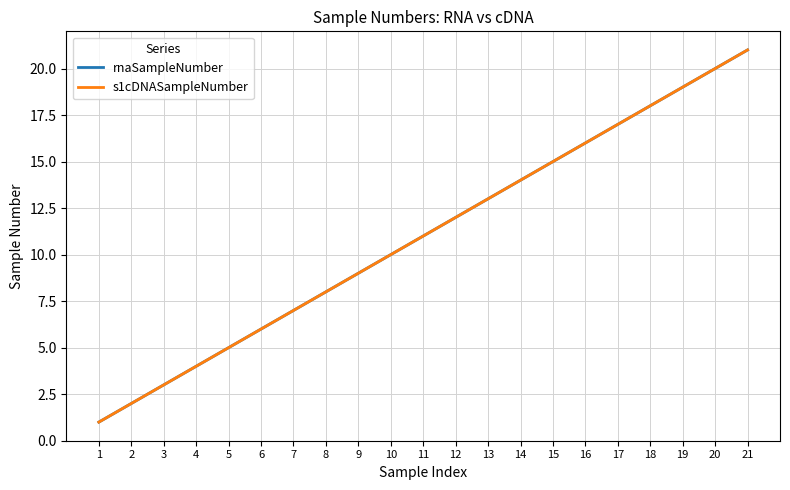

True or false: s1cDNASampleNumber has a value of 21 at 21.

True